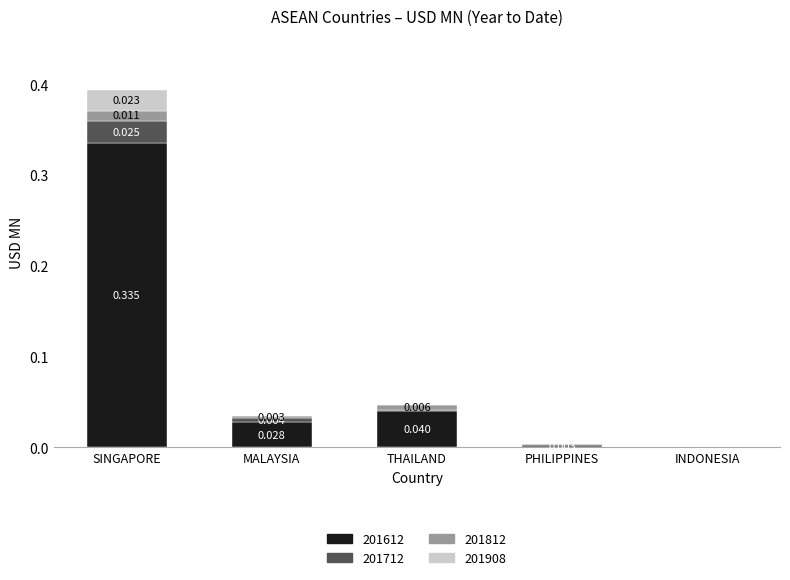

Which category has the highest value in the 201612 series?

SINGAPORE